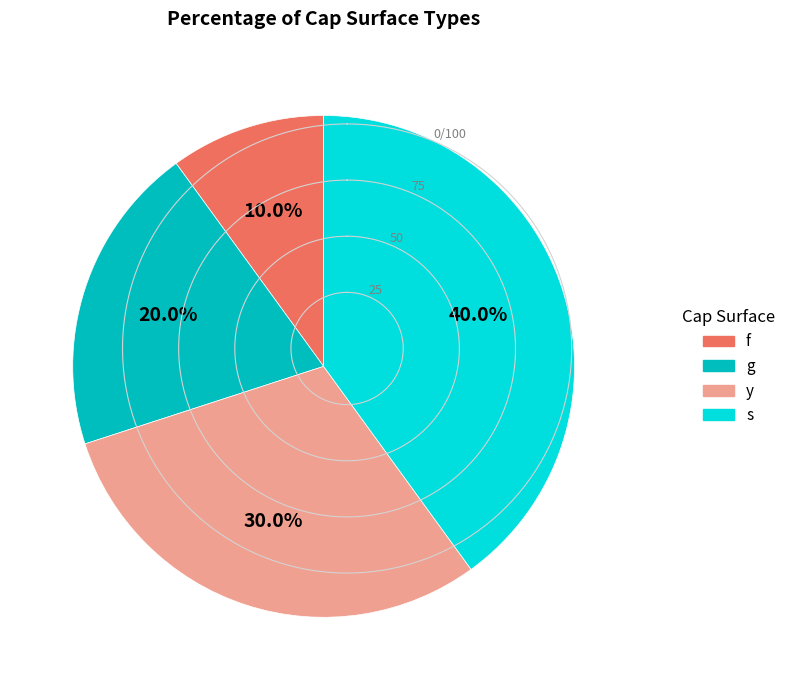

True or false: f accounts for 10% of the total.

True